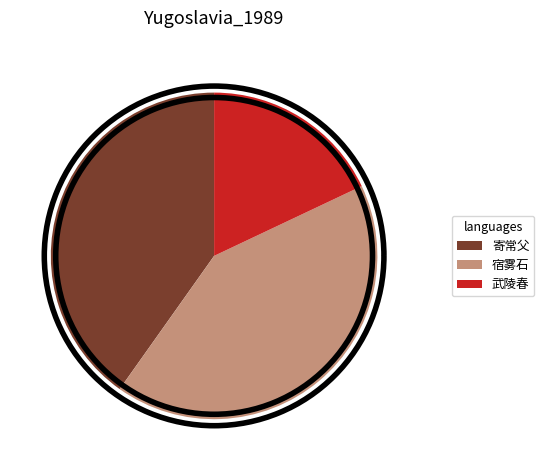

The 武陵春·虎绕龙蟠功最妙 slice represents 18% of the pie. True or false?

True